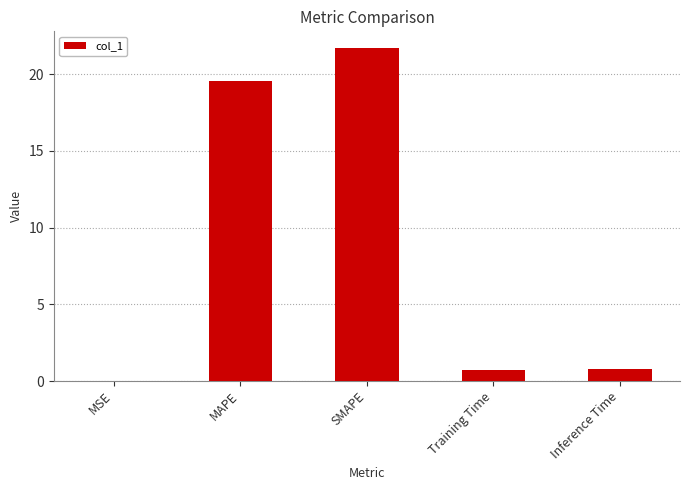

What is the maximum value shown in the chart?

21.7